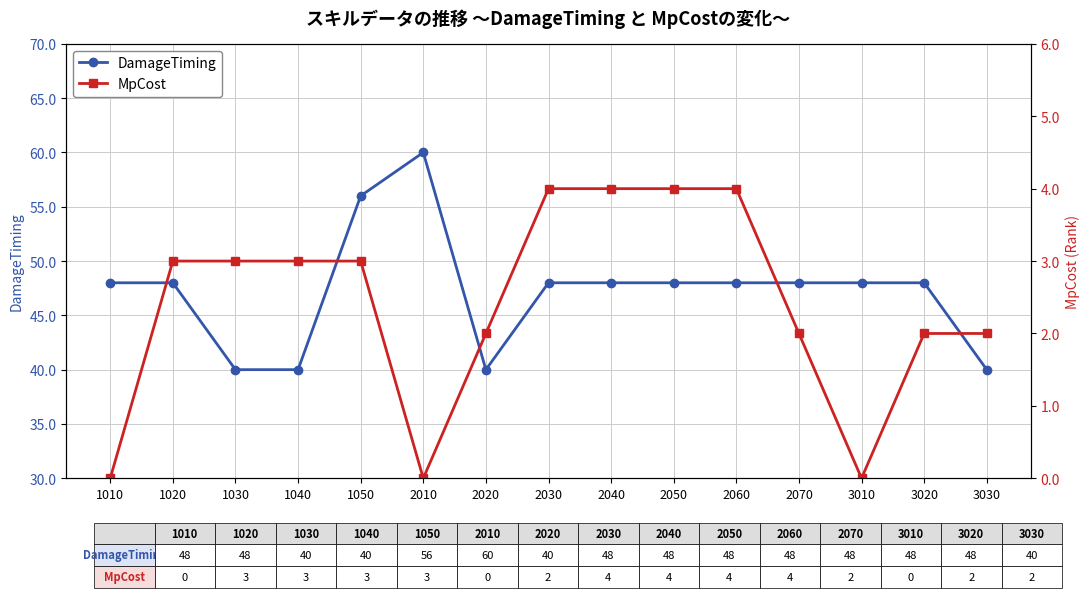

Where does the DamageTiming series first go above 48?

1050